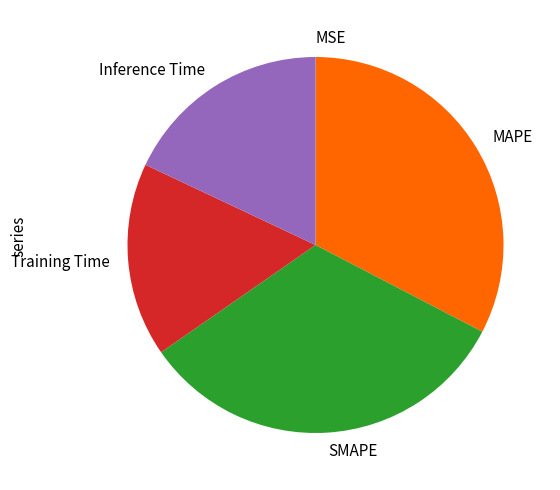

Do MAPE and Inference Time together represent more than half of the pie?

Yes